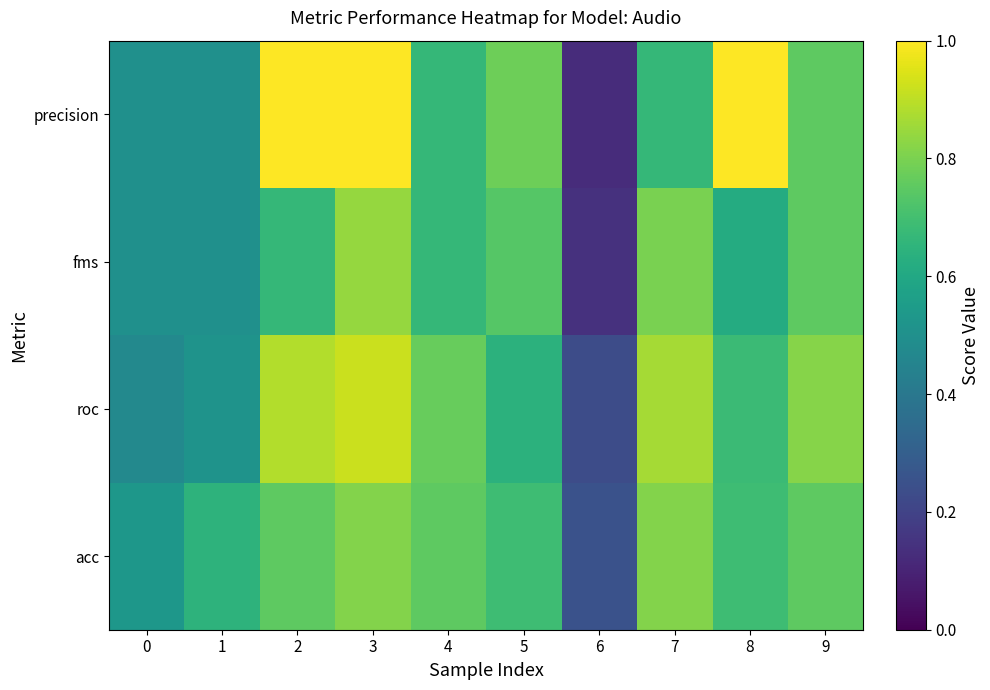

Reading left to right, transcribe all the data shown in this chart.

acc: 0=0.5	1=0.6	2=0.8	3=0.8	4=0.8	5=0.7	6=0.2	7=0.8	8=0.7	9=0.8
roc: 0=0.5	1=0.5	2=0.9	3=0.9	4=0.8	5=0.6	6=0.2	7=0.9	8=0.7	9=0.8
fms: 0=0.5	1=0.5	2=0.7	3=0.8	4=0.7	5=0.7	6=0.1	7=0.8	8=0.6	9=0.8
precision: 0=0.5	1=0.5	2=1.0	3=1.0	4=0.7	5=0.8	6=0.1	7=0.7	8=1.0	9=0.8